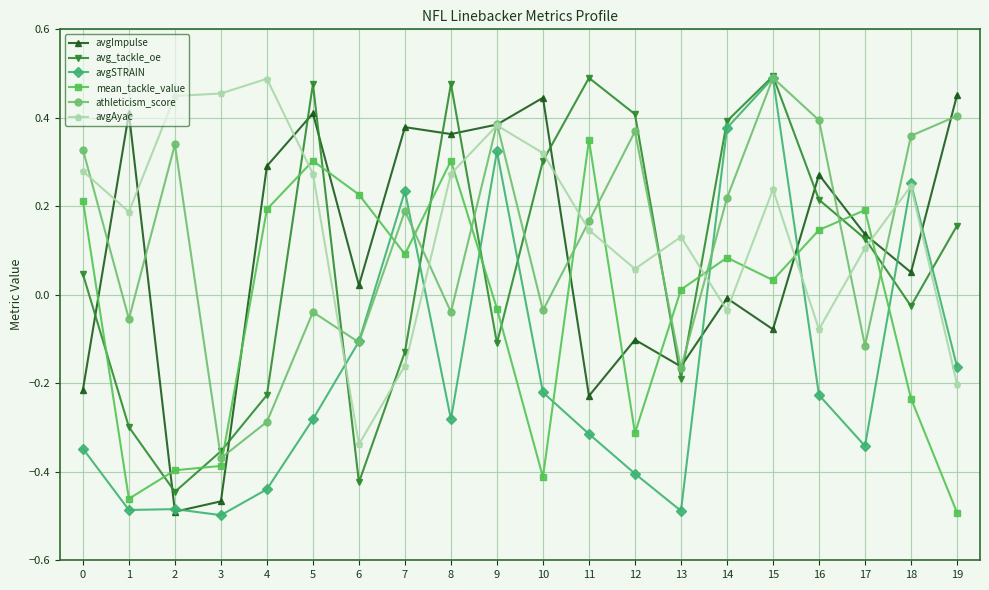

The avgSTRAIN series shows 0.2 at 15. True or false?

False